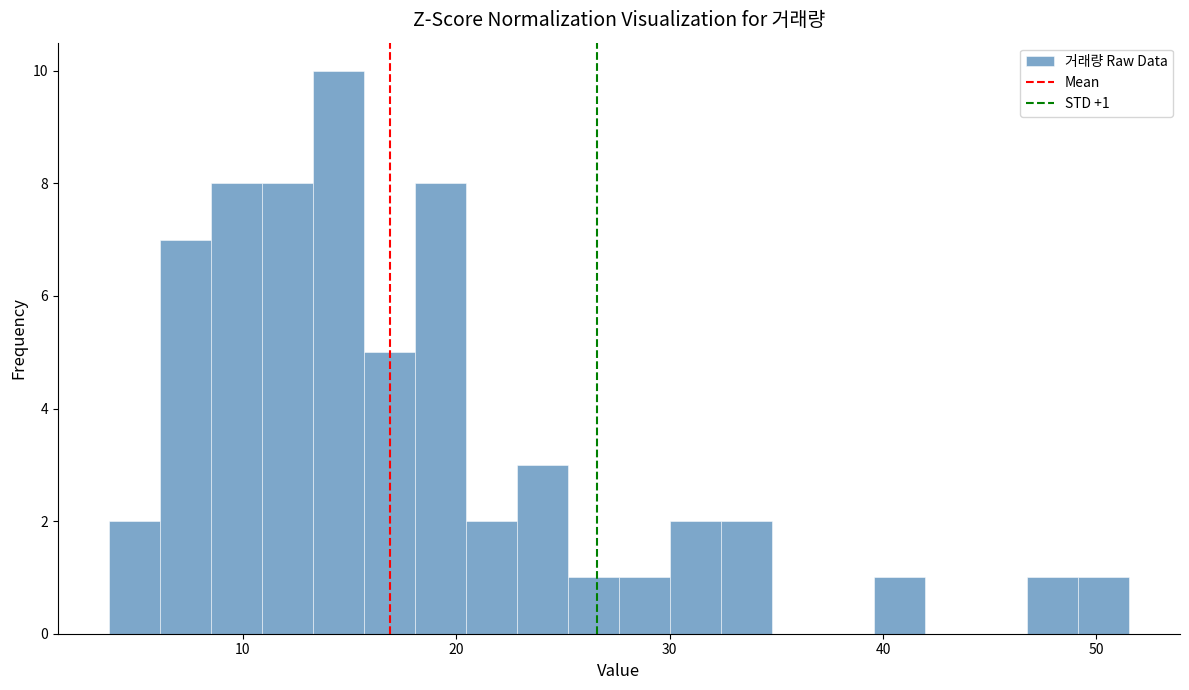

Read against the x-axis, roughly where is the centre of the tallest bar?

14